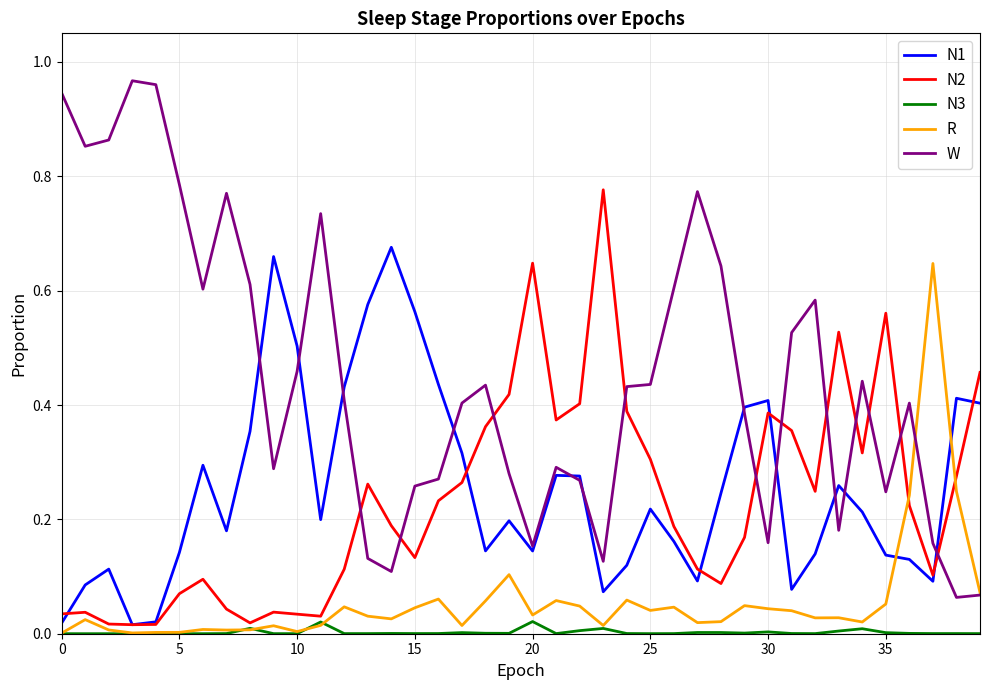

Which series has the widest spread of values?

W